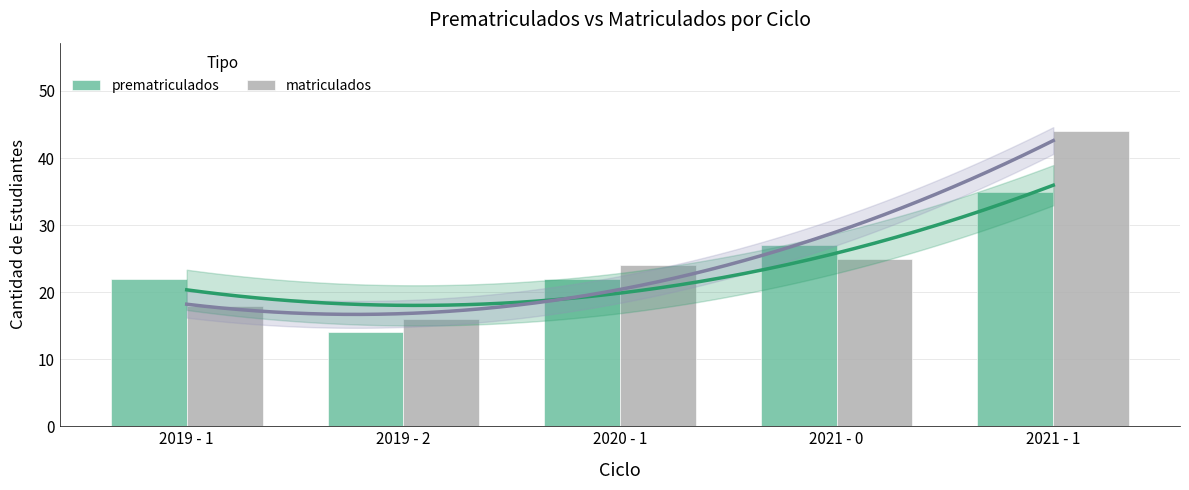

What is the label of the 2nd bar from the left?

2019 - 2